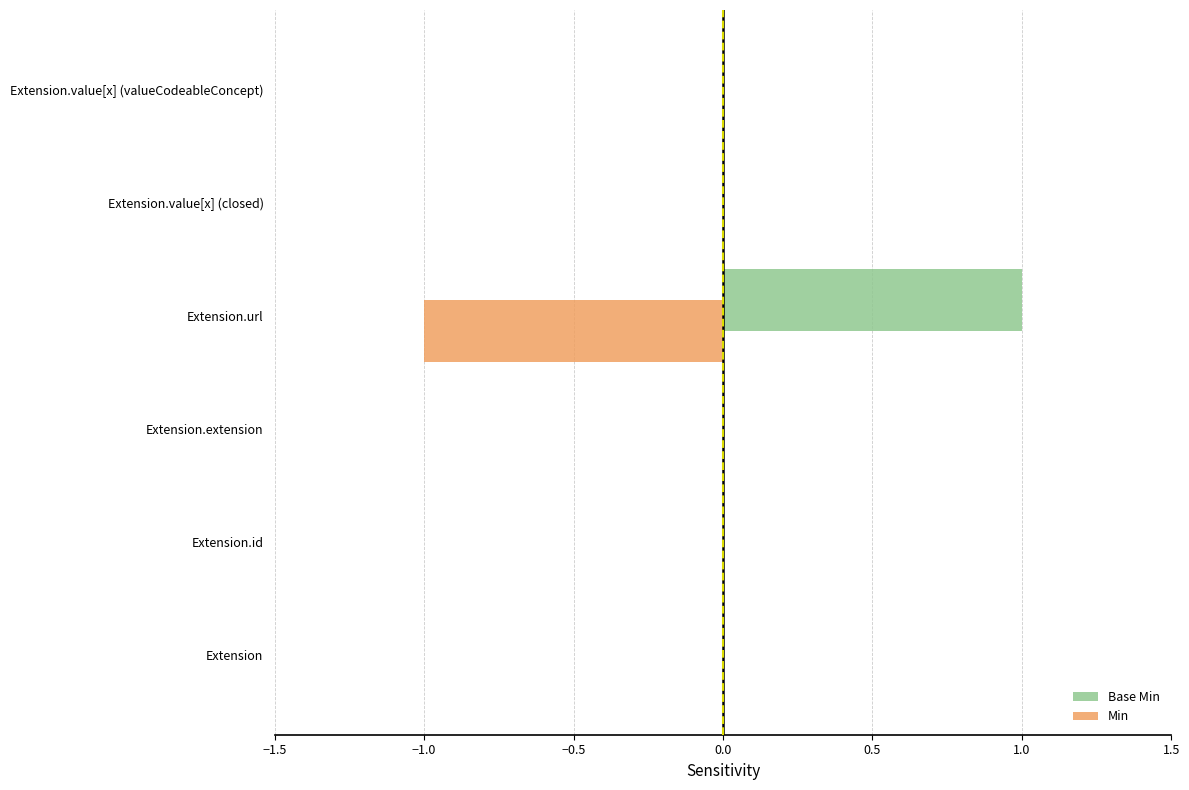

The value of Base Min at Extension.extension is -1. True or false?

False